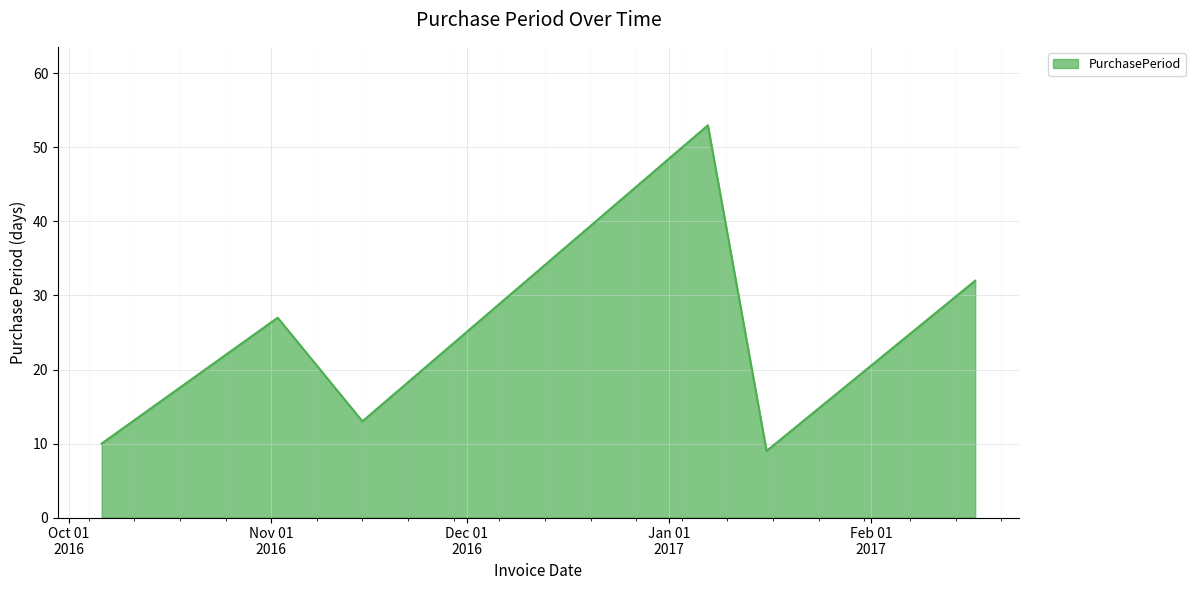

What is the maximum value shown in the chart?

53